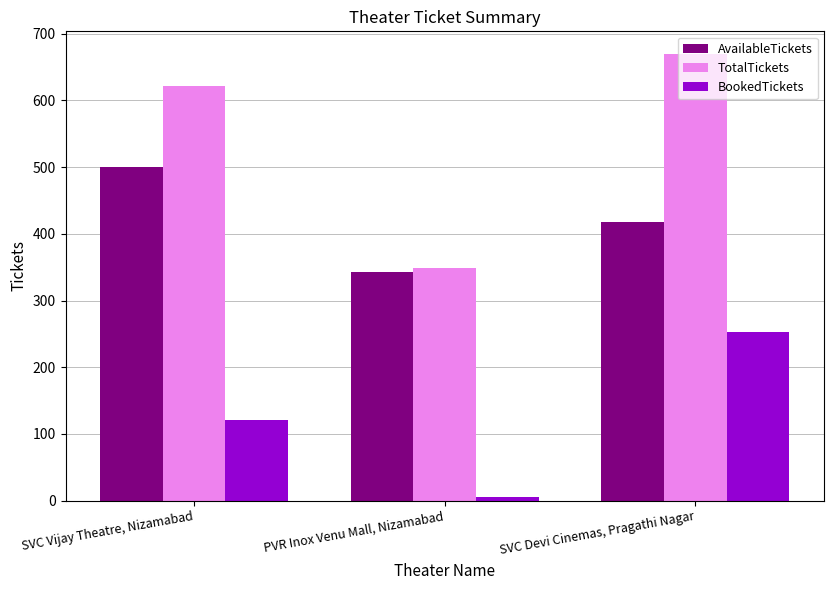

List the series in order of their overall mean, highest first.

TotalTickets, AvailableTickets, BookedTickets